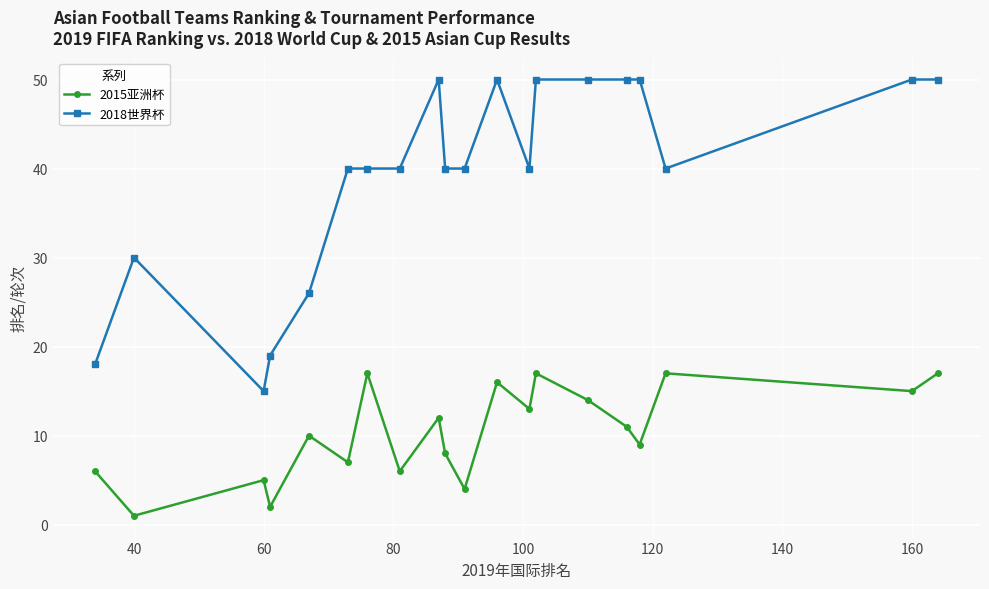

How many 2018世界杯 values are between 40 and 50?

15